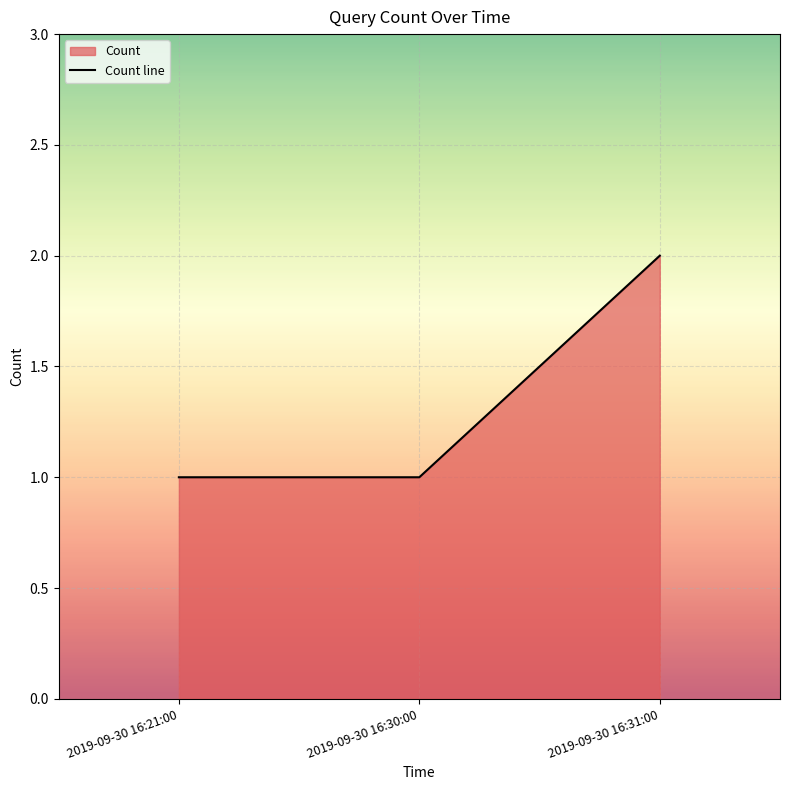

What is the label of the 2nd point from the left?

2019-09-30 16:30:00